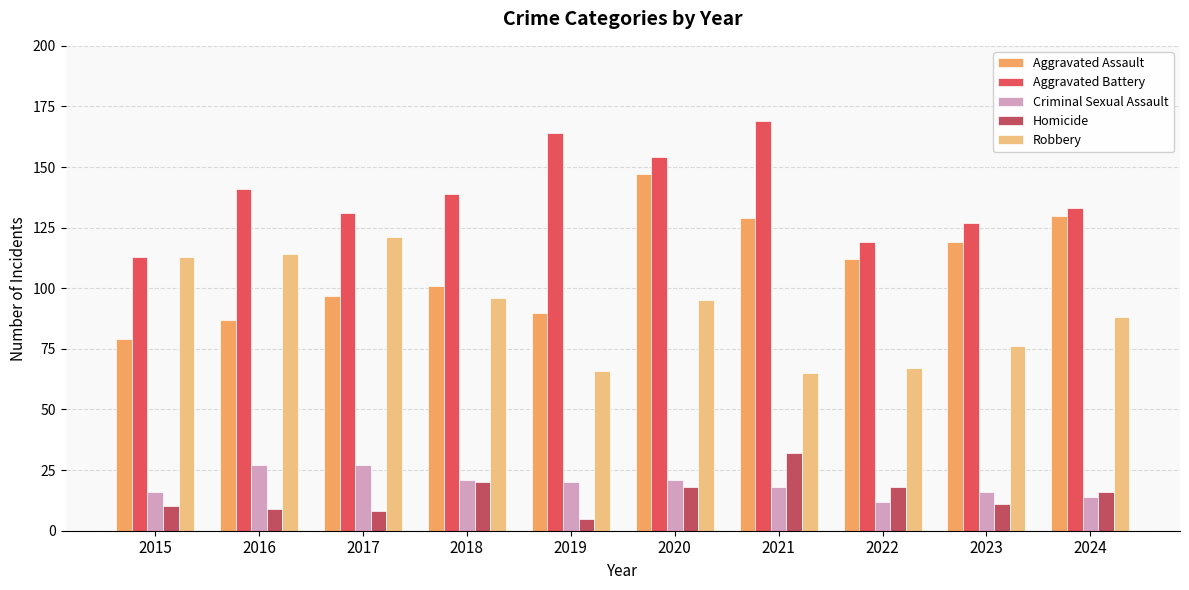

Which category has the highest value in the Homicide series?

2021